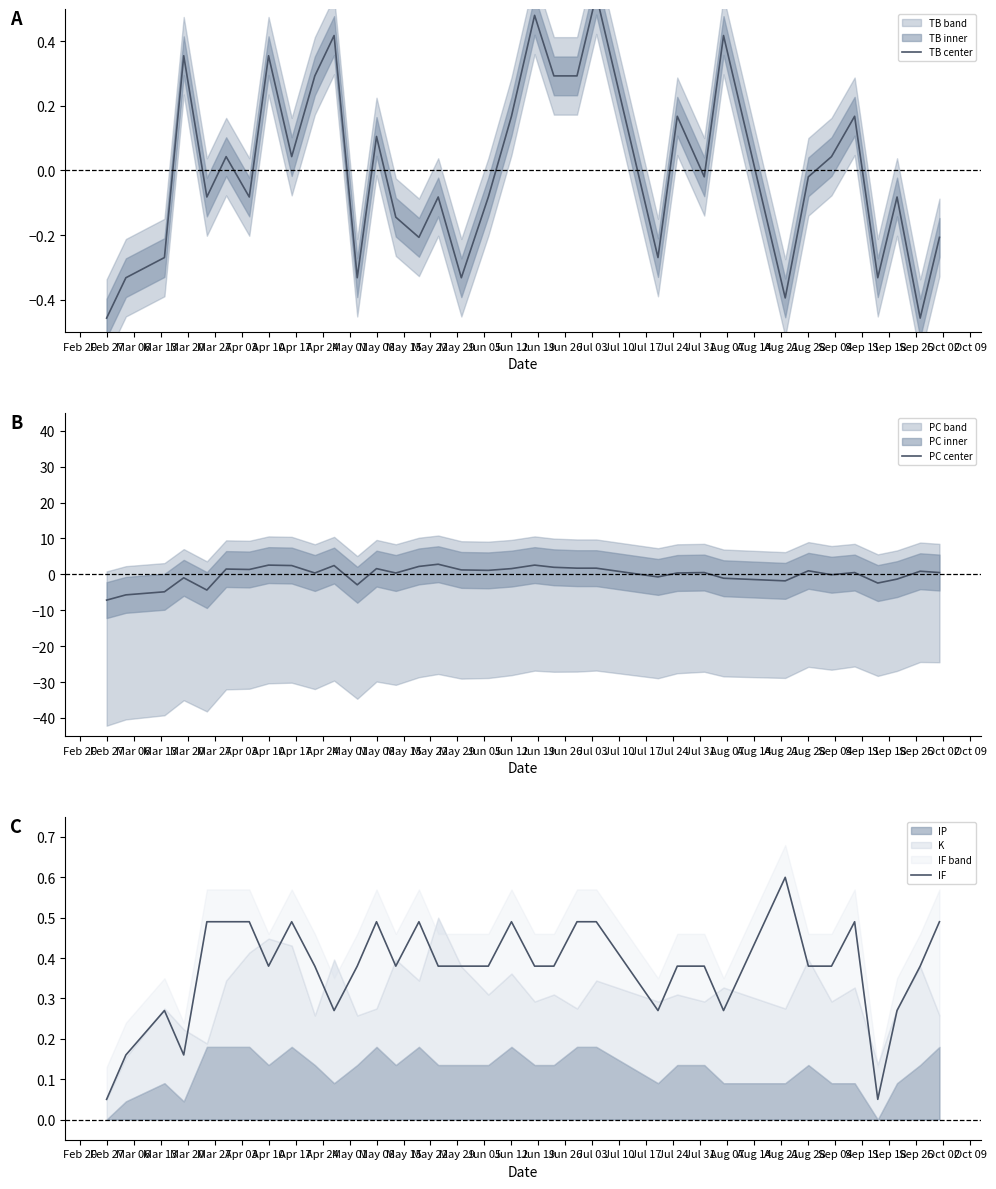

What is the maximum value for IF?

0.6